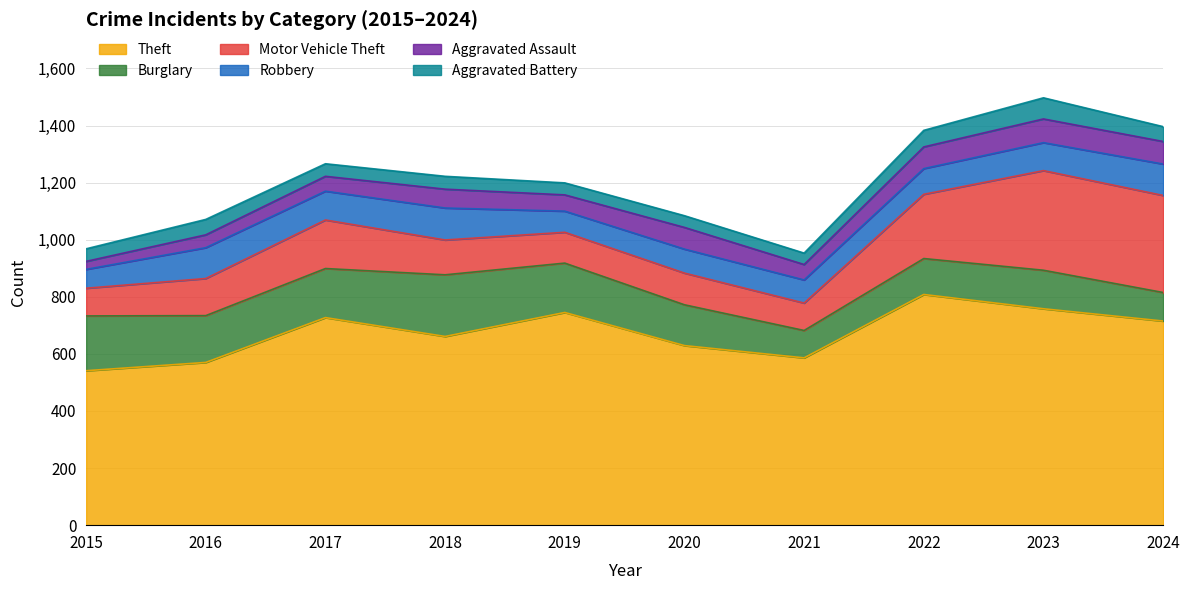

At which label is Robbery closest to 89?

2022